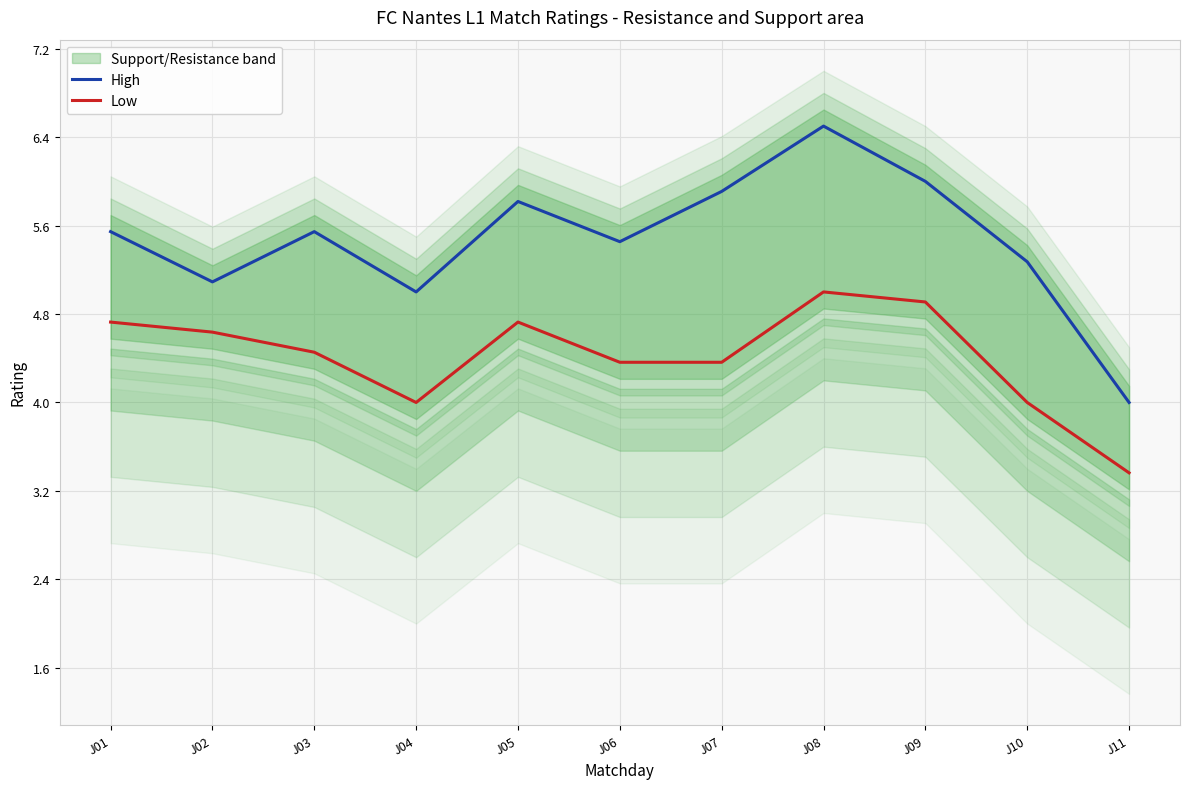

At which category does High reach its first local valley?

J02